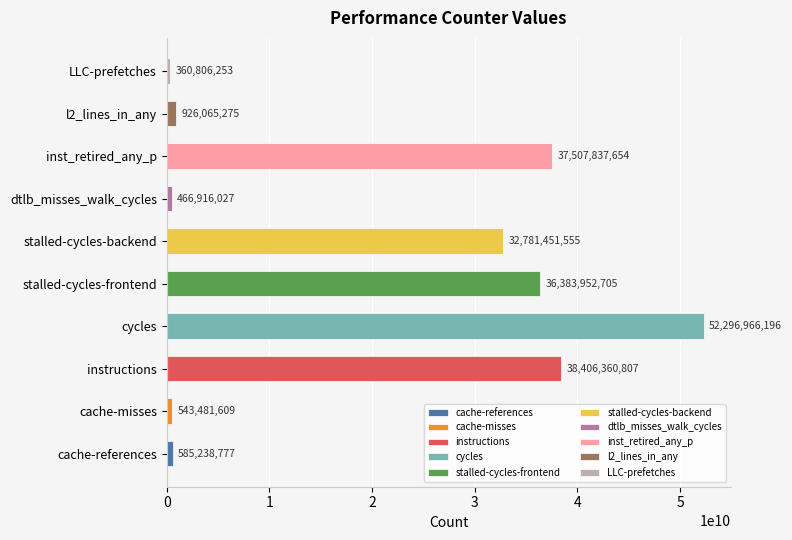

Between cache-misses and l2_lines_in_any, which is larger?

l2_lines_in_any